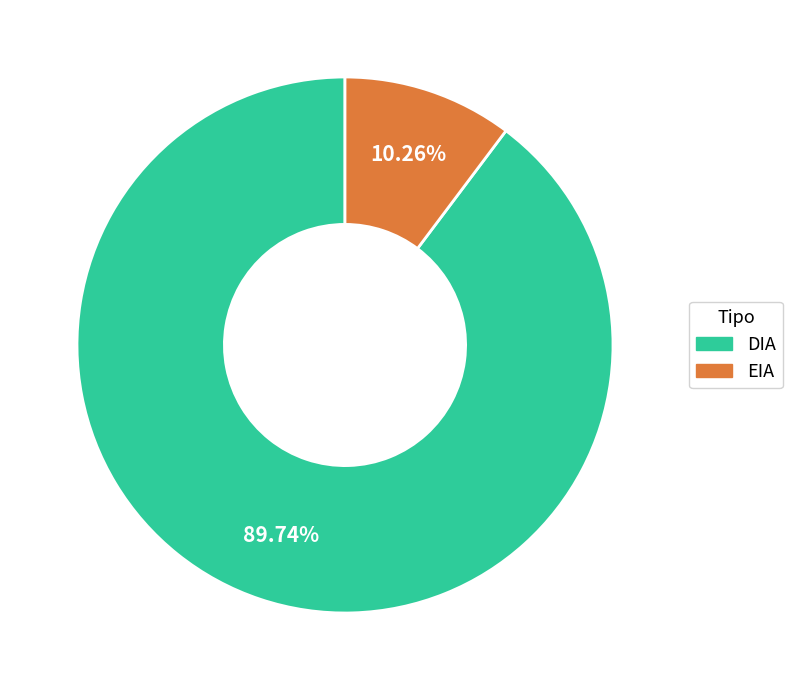

Which category has the smallest portion of the pie?

EIA